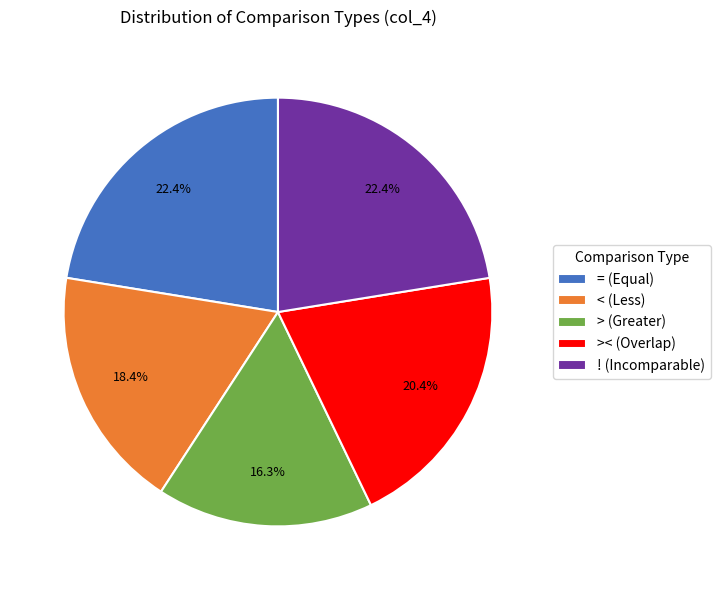

Combined, what portion of the pie is = (Equal) and < (Less)?

40.8%